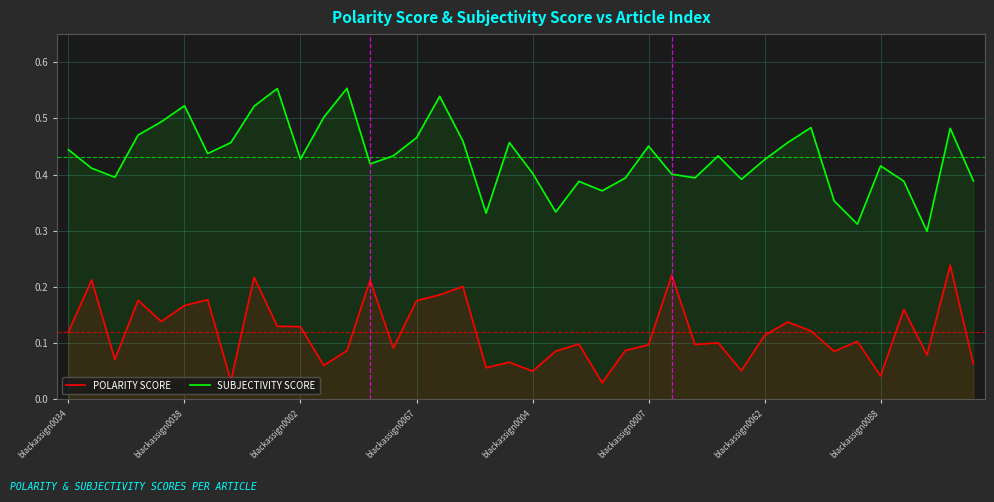

True or false: POLARITY SCORE and SUBJECTIVITY SCORE cross at least once.

False